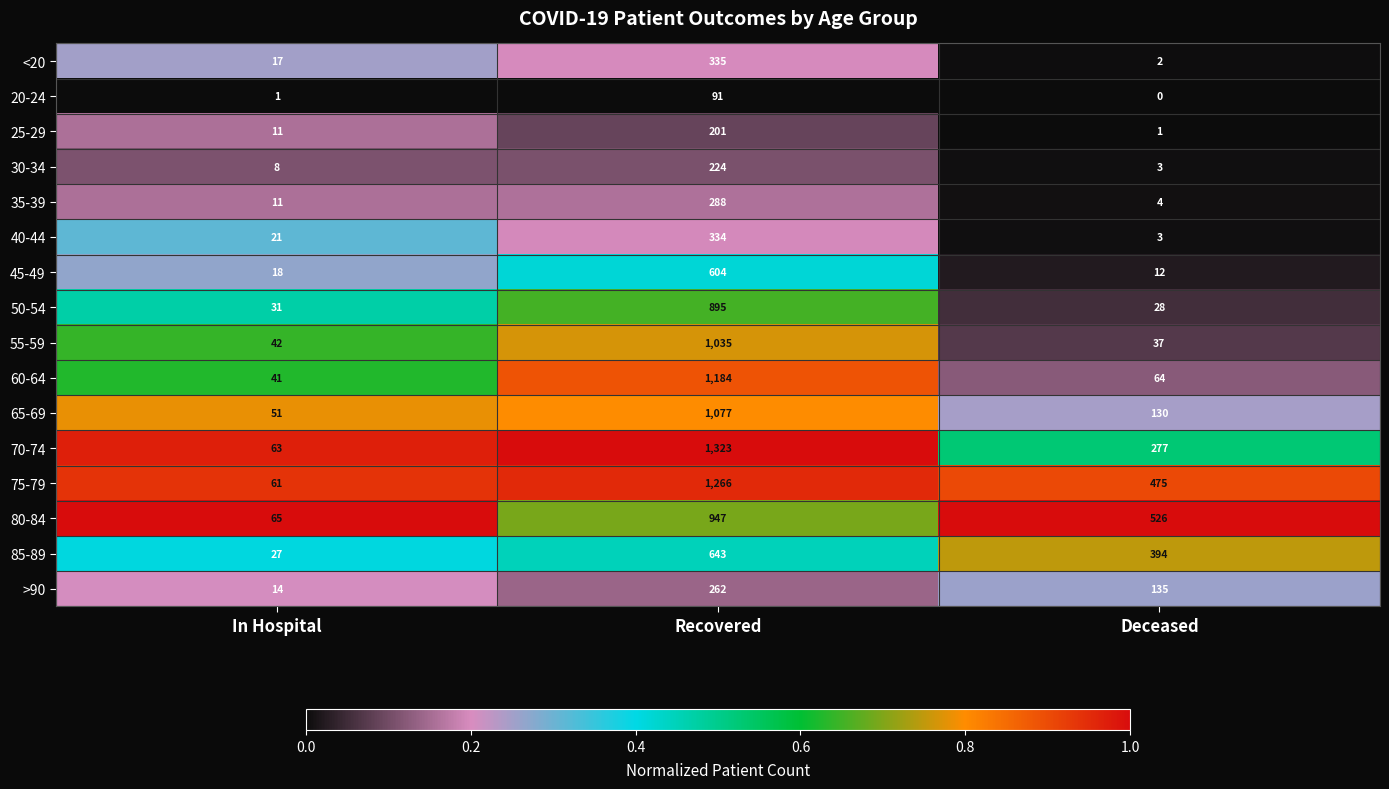

True or false: 30-34 has a value of 3 at Deceased.

True